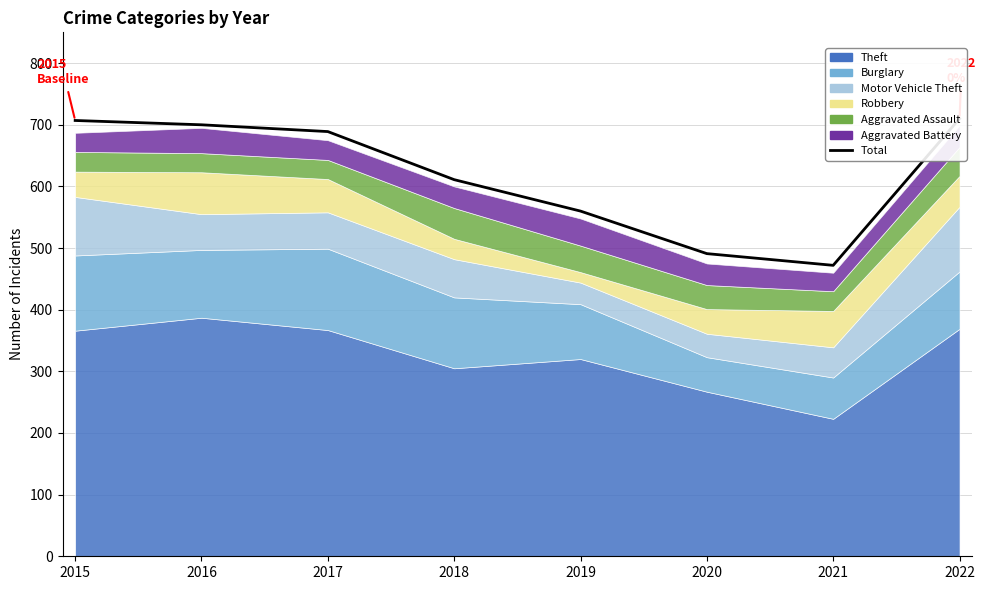

What is the ratio of the value at 2021 to the value at 2015?

0.7